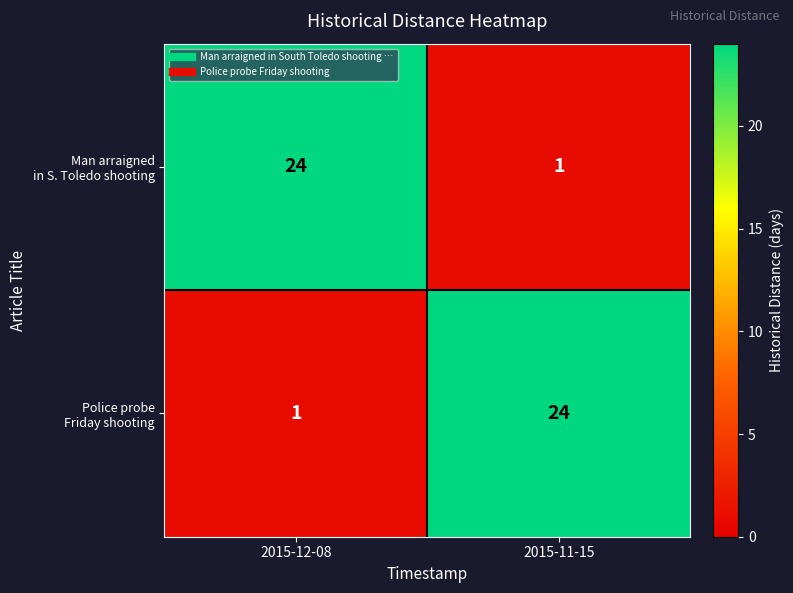

What is the total value across all series at 2015-12-08?

25